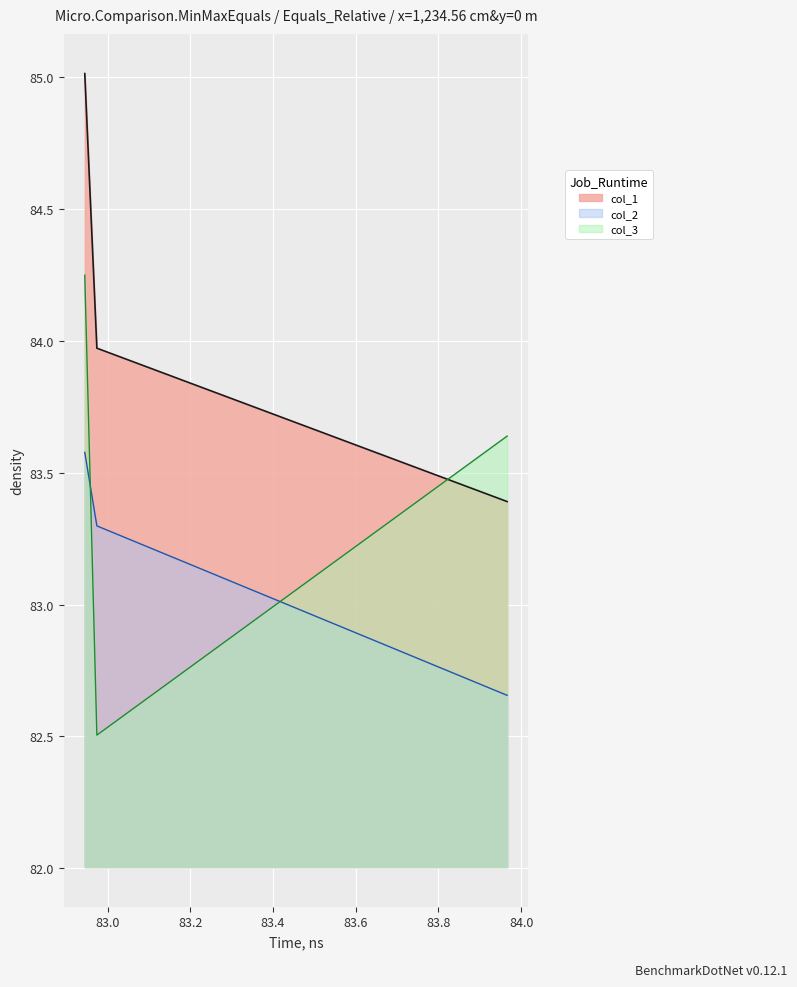

At which category does col_3 reach its first local valley?

82.97388644901838